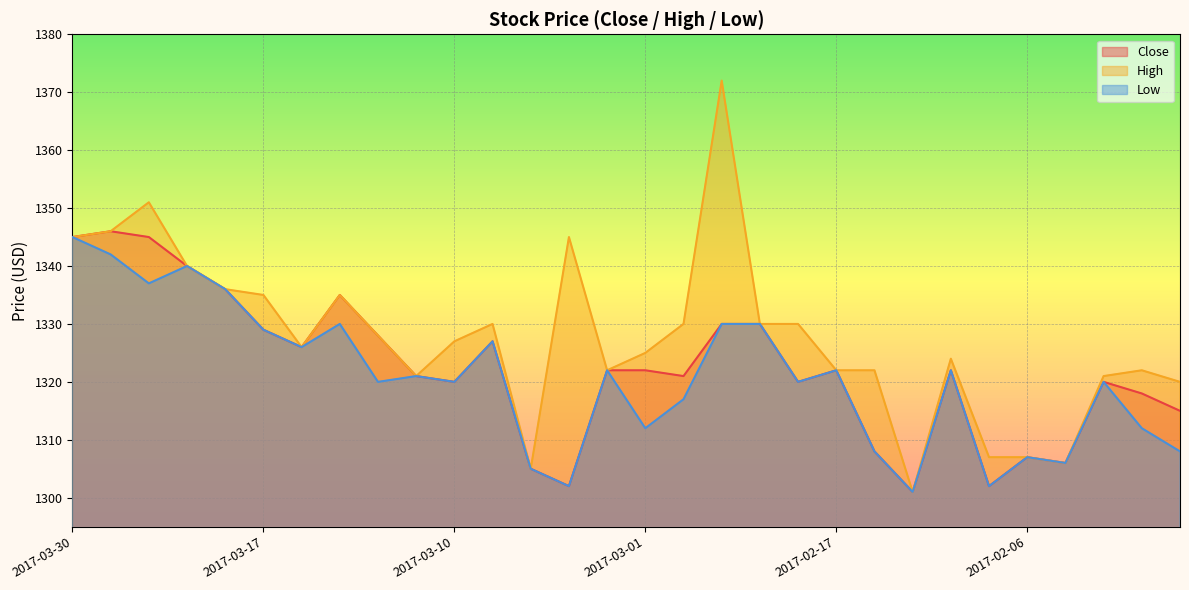

True or false: High and Low intersect in this chart.

False